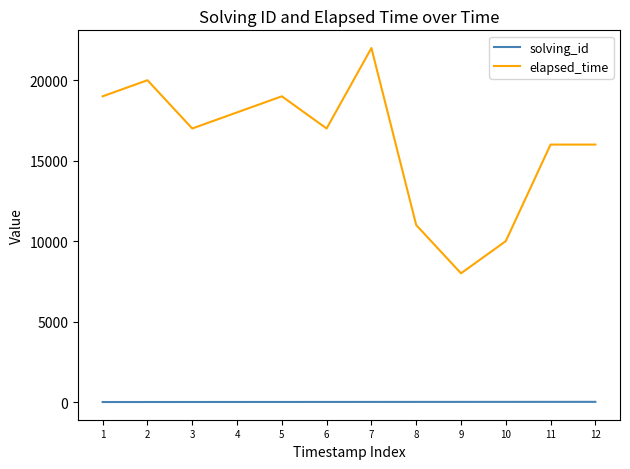

True or false: solving_id and elapsed_time intersect in this chart.

False